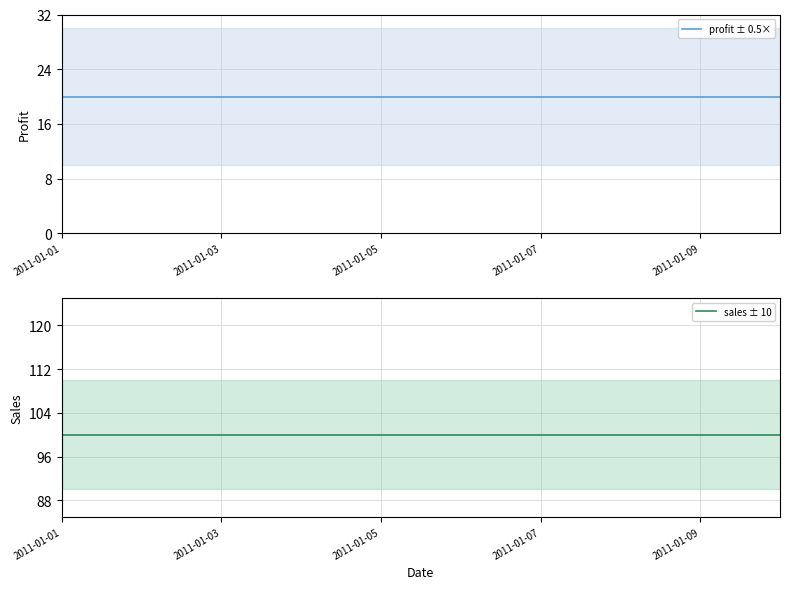

What is the difference between the highest and lowest values at 2011-01-01?

80